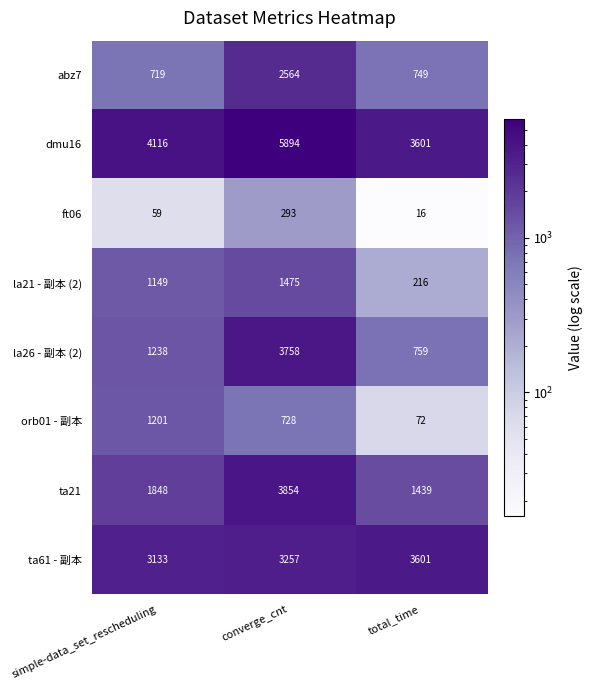

At how many categories does at least one series exceed 622?

3